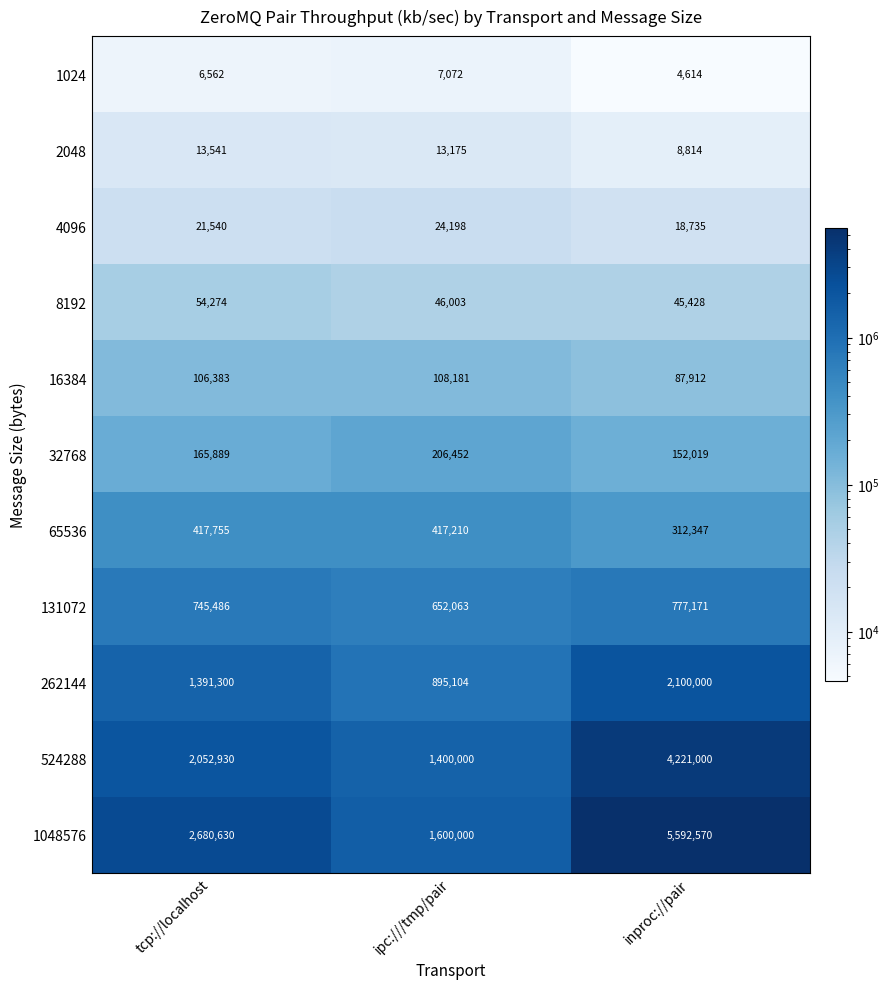

Rank the series at ipc:///tmp/pair from highest to lowest value.

1048576, 524288, 262144, 131072, 65536, 32768, 16384, 8192, 4096, 2048, 1024